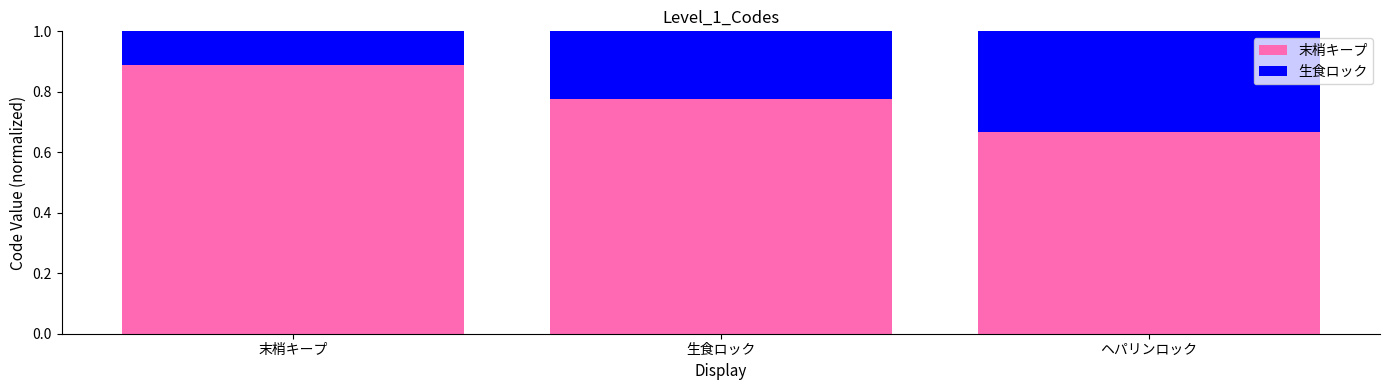

Count the 末梢キープ values in the range 0 to 1.

3